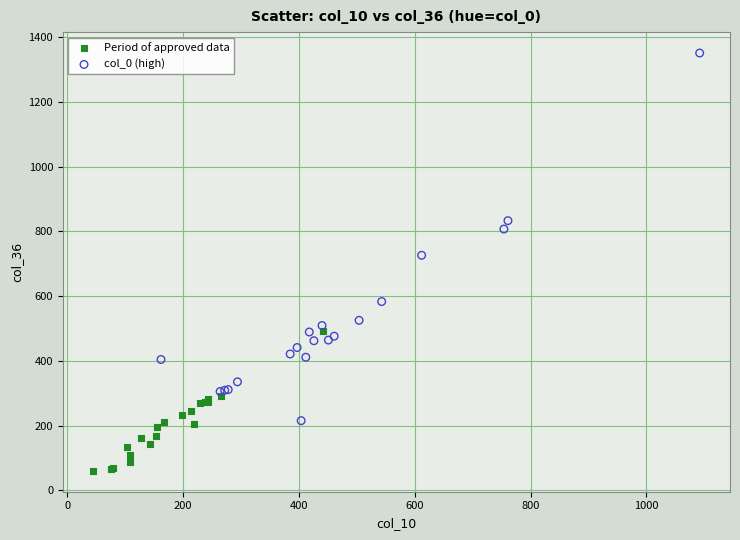

Which series contains the highest Y value?

col_0 (high)